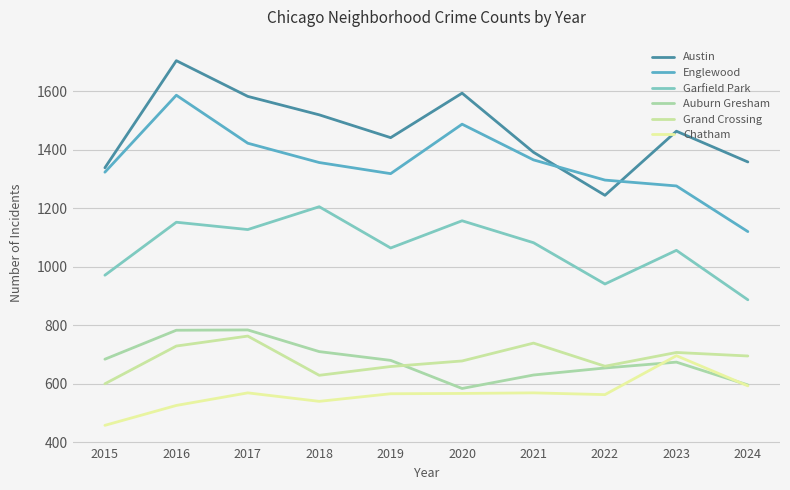

Where is Chatham nearest to the value 577?

2017